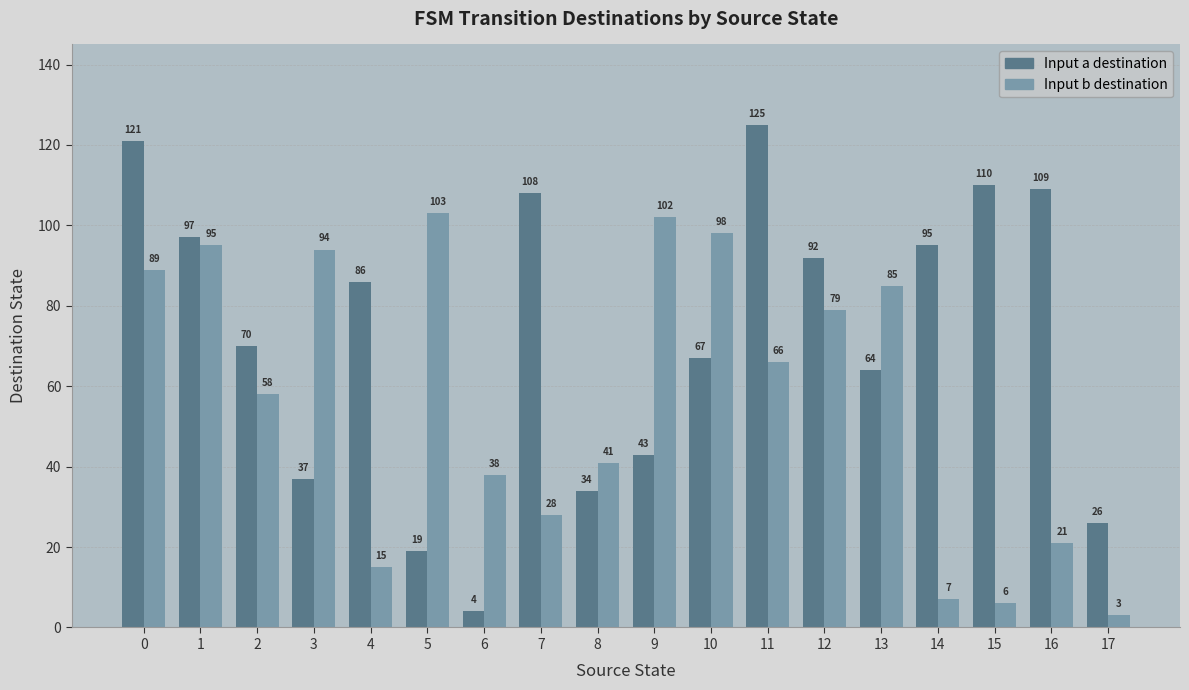

At which category does the chart reach its peak across all series?

11